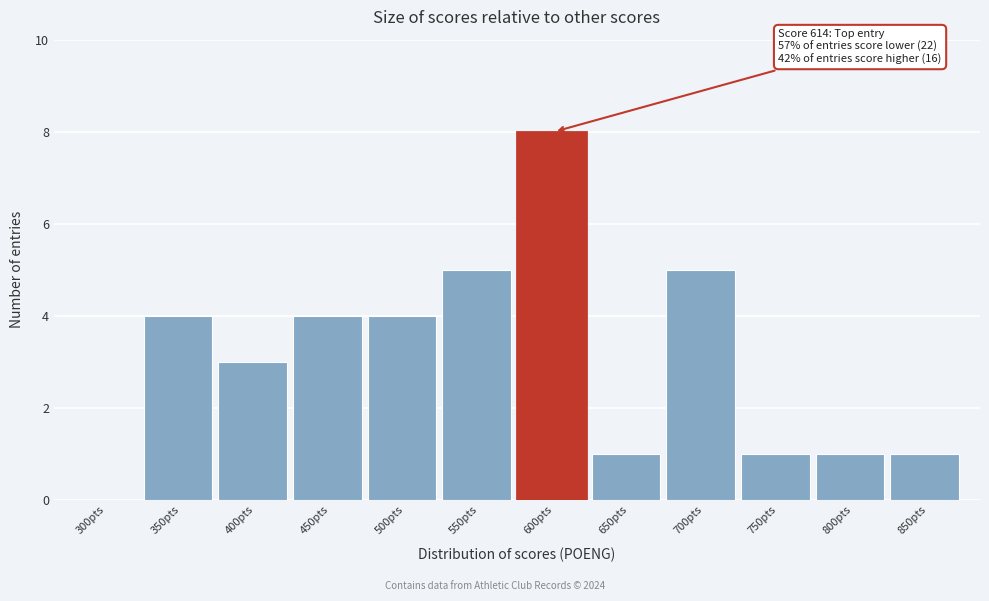

Reading right to left, transcribe all the data shown in this chart.

850pts=1	800pts=1	750pts=1	700pts=5	650pts=1	600pts=8	550pts=5	500pts=4	450pts=4	400pts=3	350pts=4	300pts=0